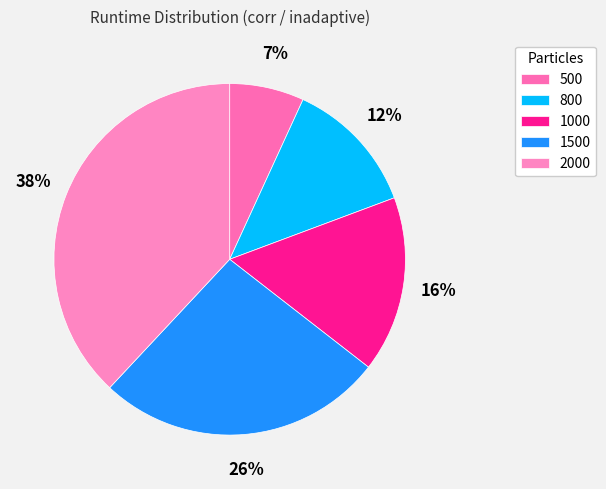

Does any single category account for the majority?

No